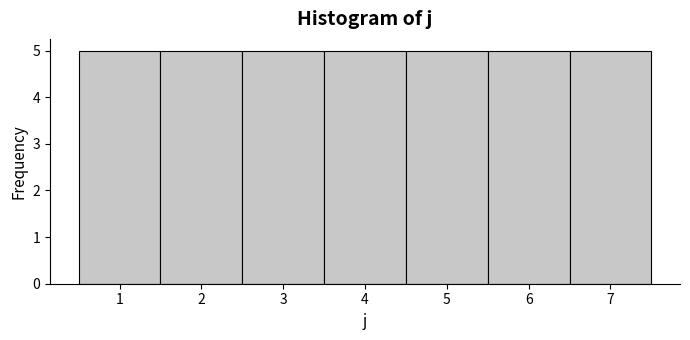

What is the height of the bar covering 1.5 to 2.5 on the x-axis? The values are not printed on the chart, so give them approximately, as read against the axis.

5